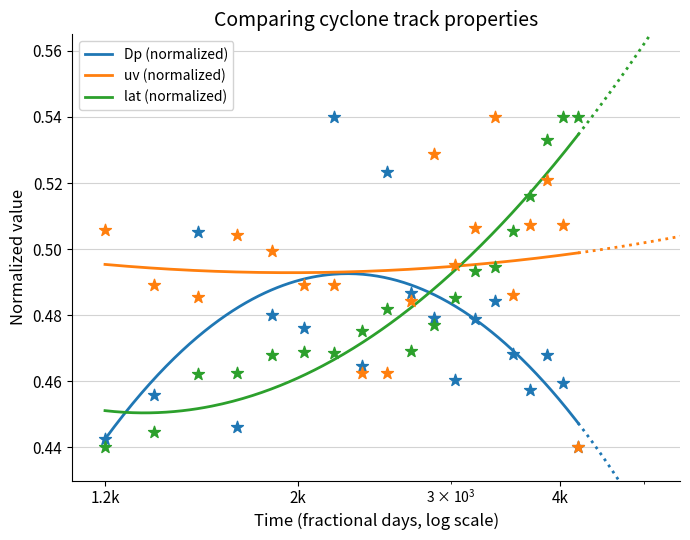

Which series contains the highest Y value?

Dp